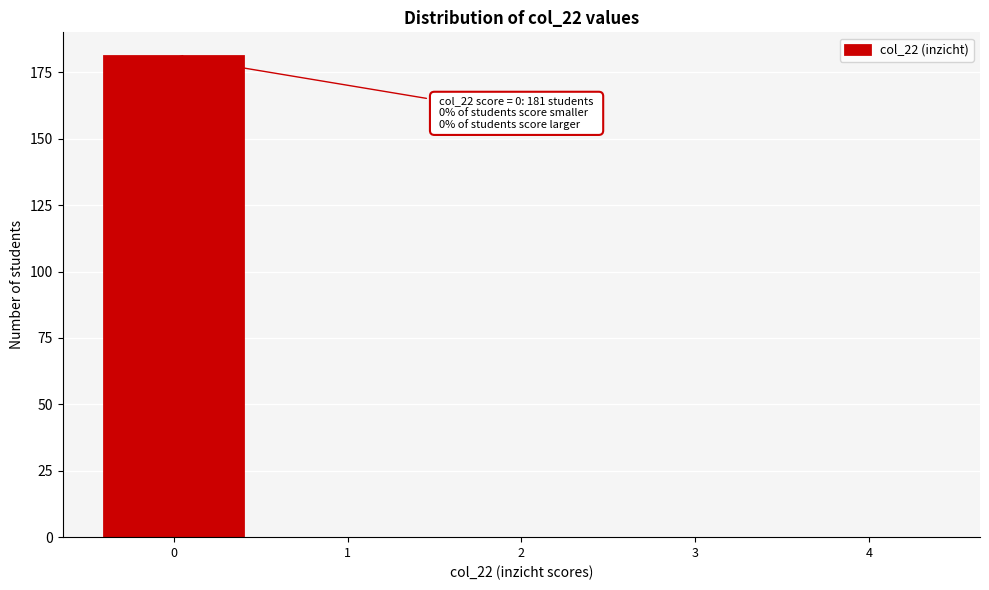

Reading left to right, list all the values displayed in this chart.

0=181	1=0	2=0	3=0	4=0